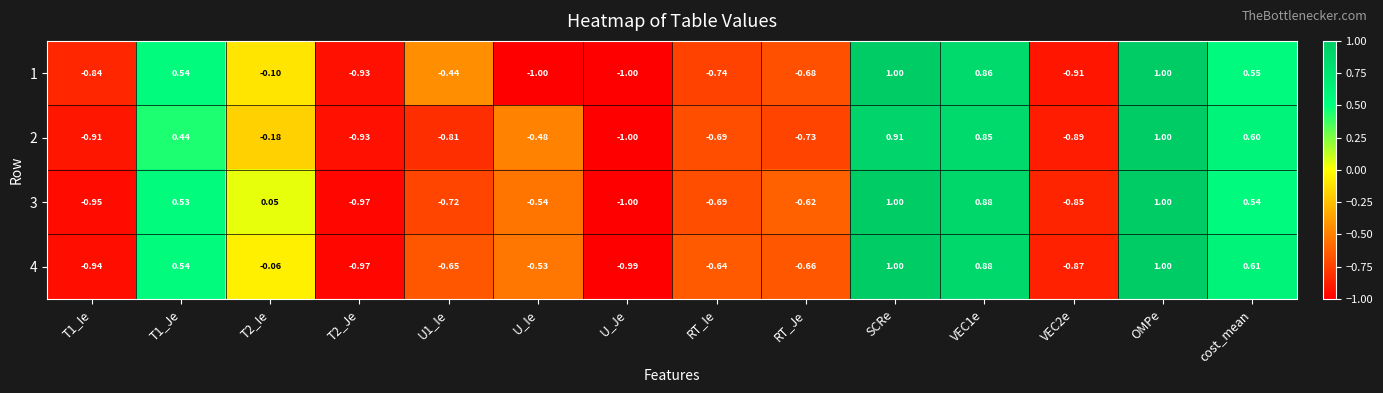

At T2_Ie, list the series in order from largest to smallest.

3, 4, 1, 2